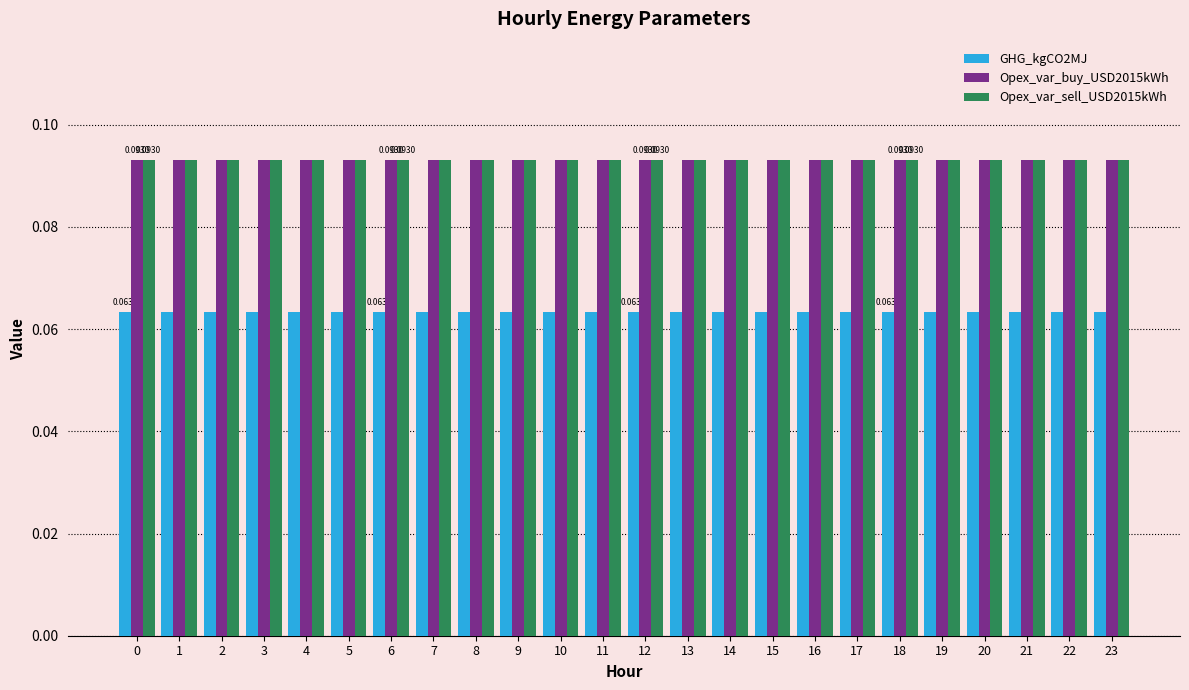

What is the sum of all Opex_var_sell_USD2015kWh values?

2.2